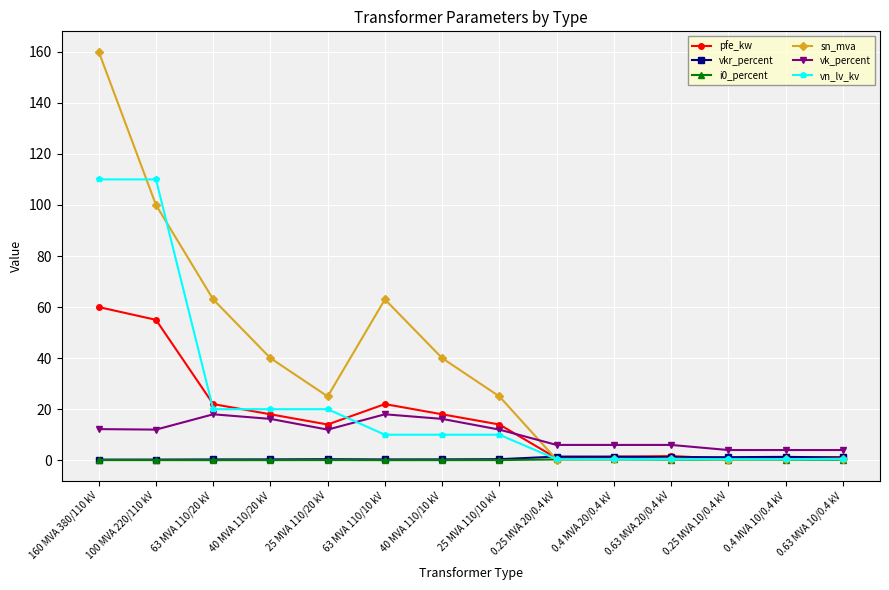

Does the chart display data point markers on the line(s)?

Yes